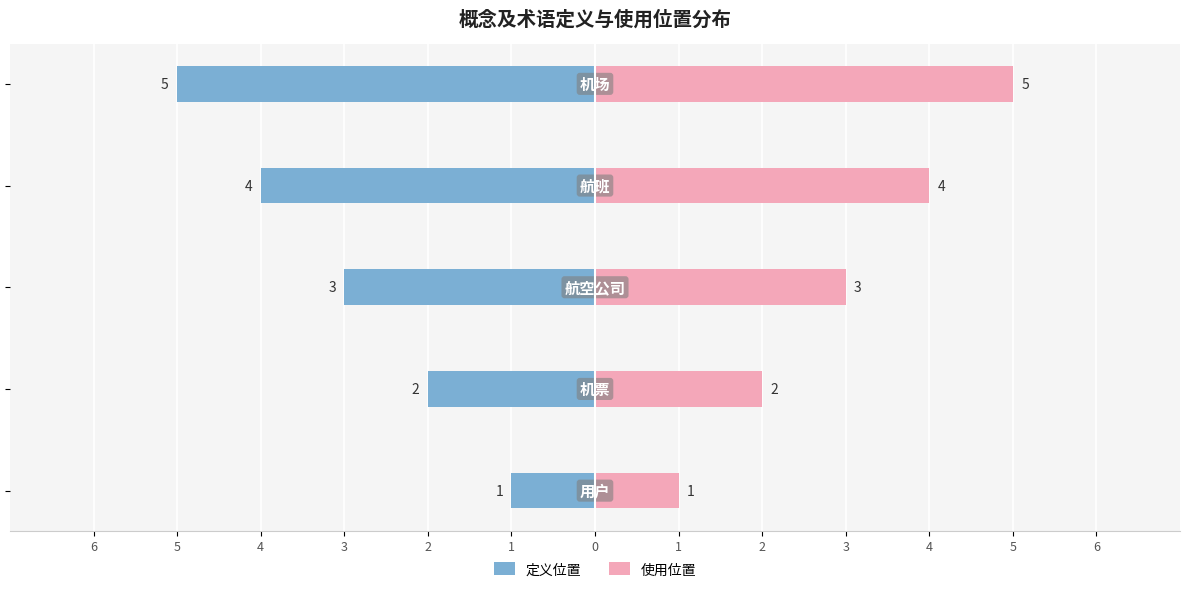

What is the spread (max minus min) of values at 5?

4